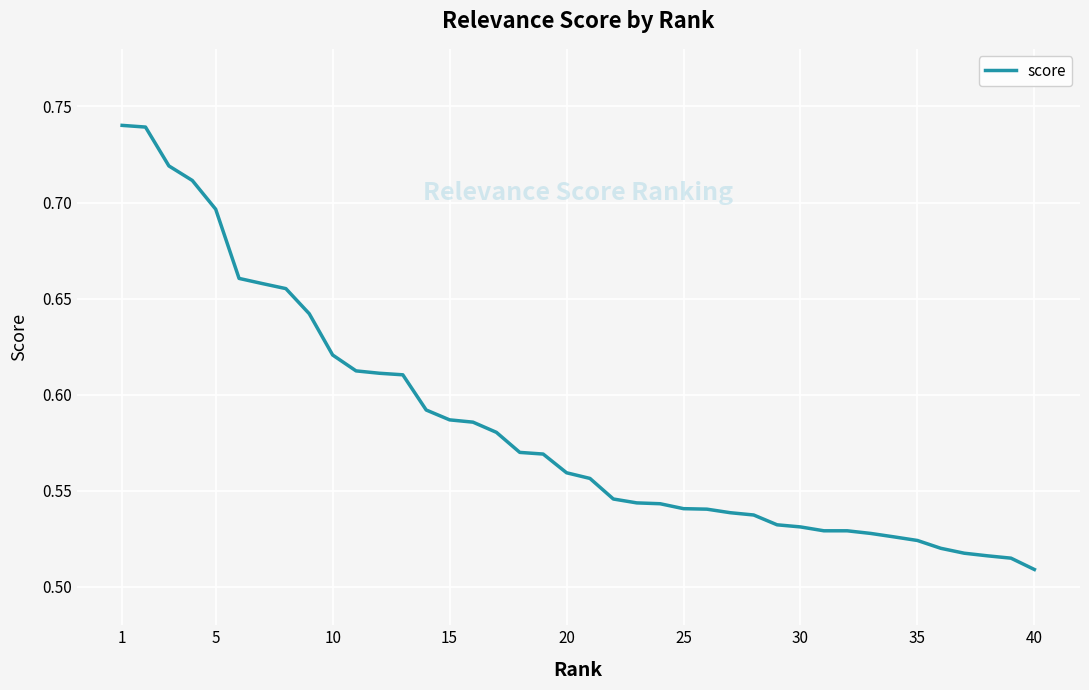

Where is the data nearest to the value 0?

40